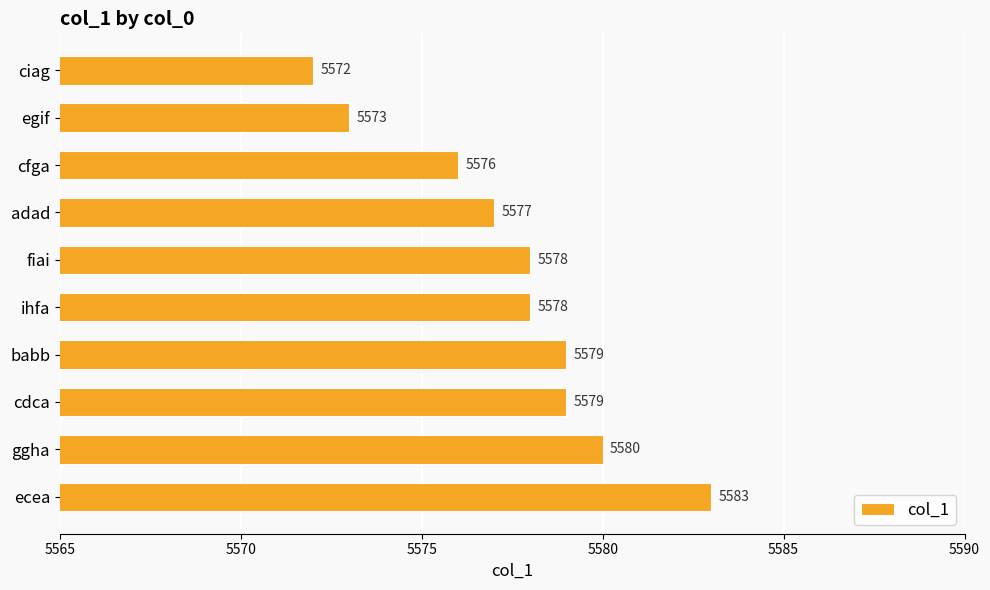

Reading top to bottom, transcribe all the data shown in this chart.

5572	5573	5576	5577	5578	5578	5579	5579	5580	5583